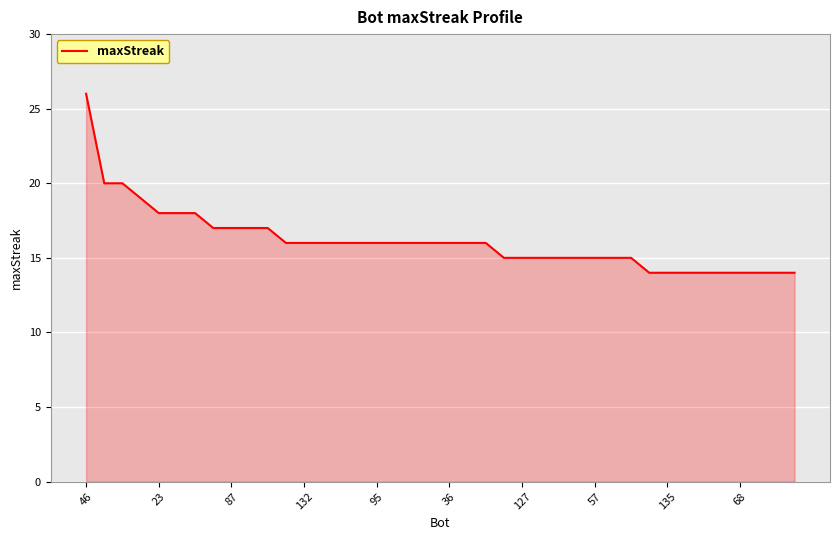

What is the average value?

16